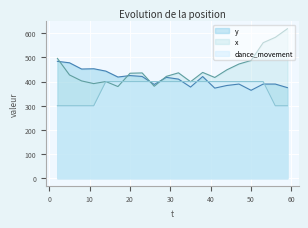

Reading right to left, extract all data points from this chart.

y: 59=375.0	56=389.8	53=389.8	50=364.0	47=389.8	44=383.9	41=373.0	38=420.9	35=377.4	32=410.3	29=417.6	26=388.2	23=421.3	20=425.0	17=418.9	14=443.4	11=453.2	8=452.0	5=477.8	2=483.9
x: 59=618.7	56=583.1	53=561.0	50=487.5	47=472.8	44=448.7	41=417.1	38=438.0	35=399.5	32=436.3	29=421.6	26=380.7	23=435.9	20=434.6	17=379.5	14=400.3	11=391.7	8=402.8	5=427.5	2=495.9
dance_movement: 59=300.0	56=300.0	53=400.0	50=400.0	47=400.0	44=400.0	41=400.0	38=400.0	35=400.0	32=400.0	29=400.0	26=400.0	23=400.0	20=400.0	17=400.0	14=400.0	11=300.0	8=300.0	5=300.0	2=300.0